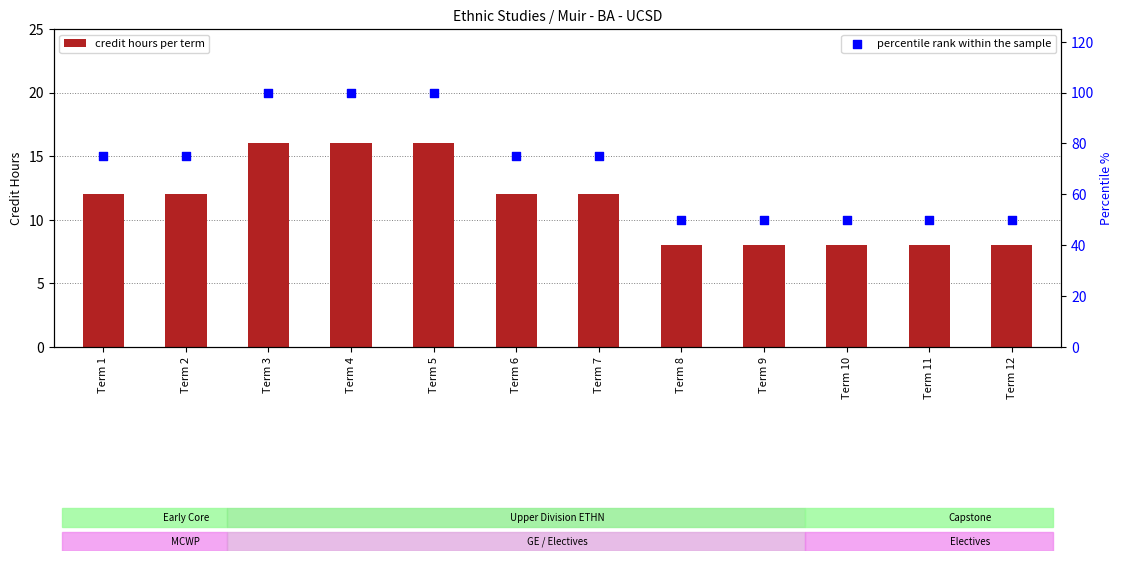

Is the value of percentile rank within the sample at Term 11 greater than the value of credit hours per term at Term 9?

Yes